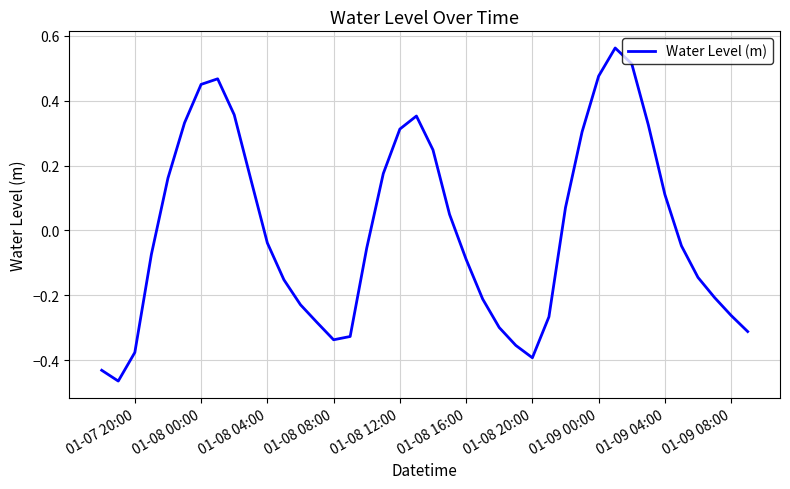

What is the difference between the maximum and minimum values?

1.0